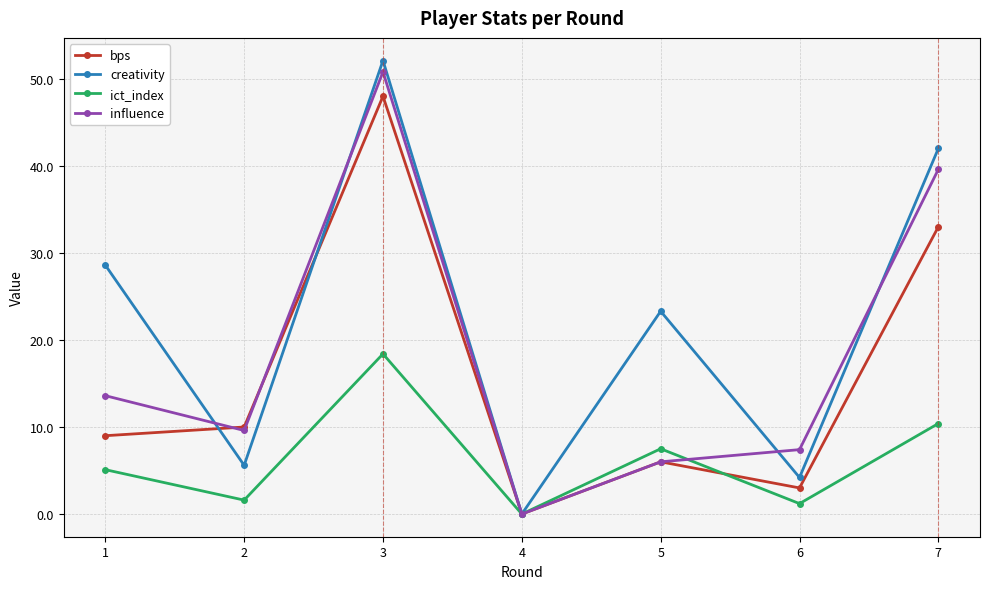

Rank the series by their average value, from lowest to highest.

ict_index, bps, influence, creativity